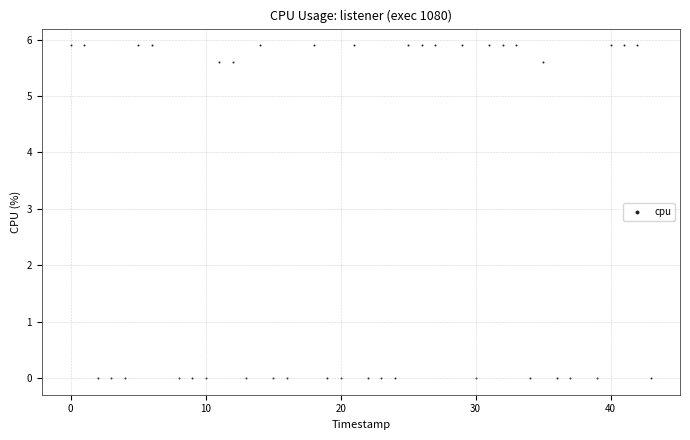

What is the range of Y values (max minus min)?

5.9